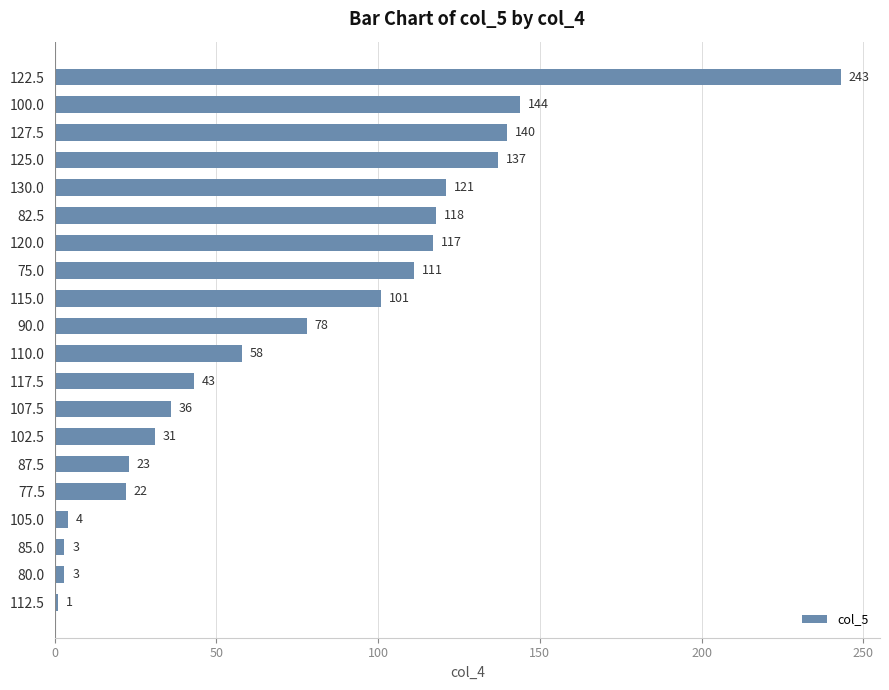

What is the greatest value displayed?

243